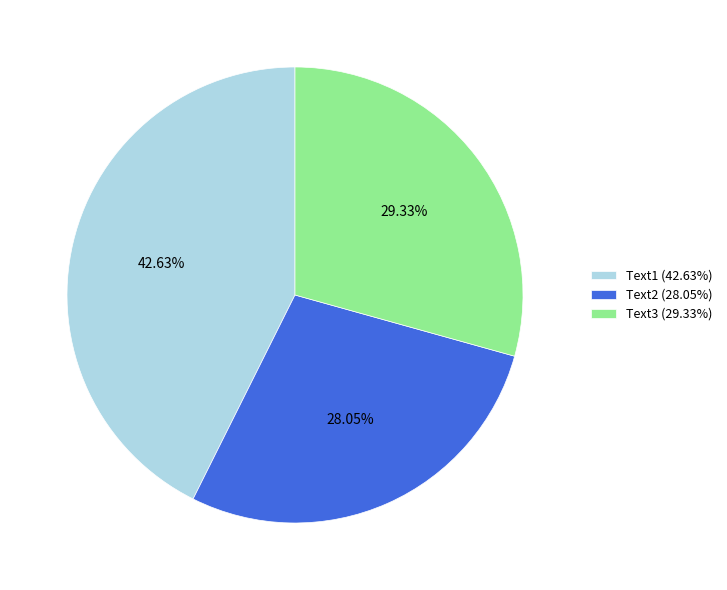

To the nearest percent, what is the combined percentage of Text1 and Text3?

72%